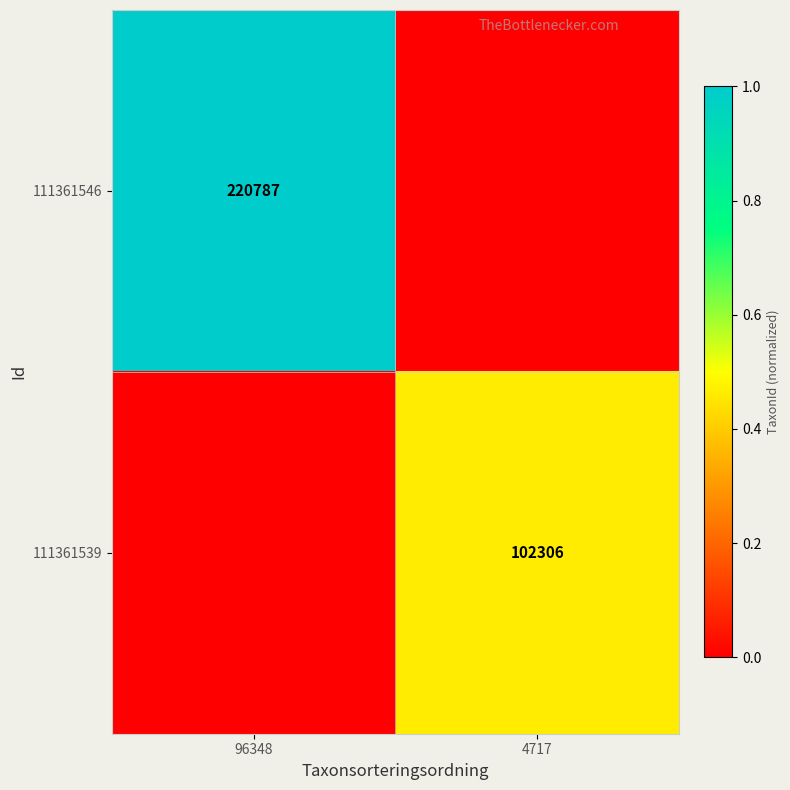

True or false: 111361539 has a value of 102306 at 4717.

True